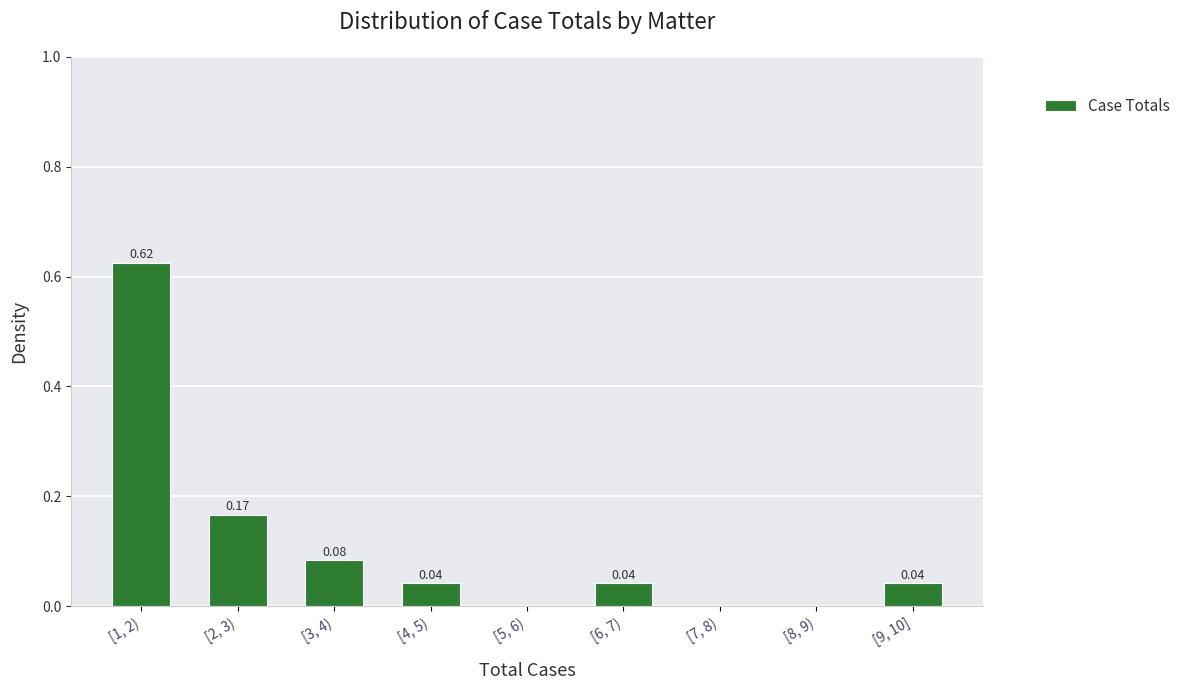

What is the sum of all values?

1.0